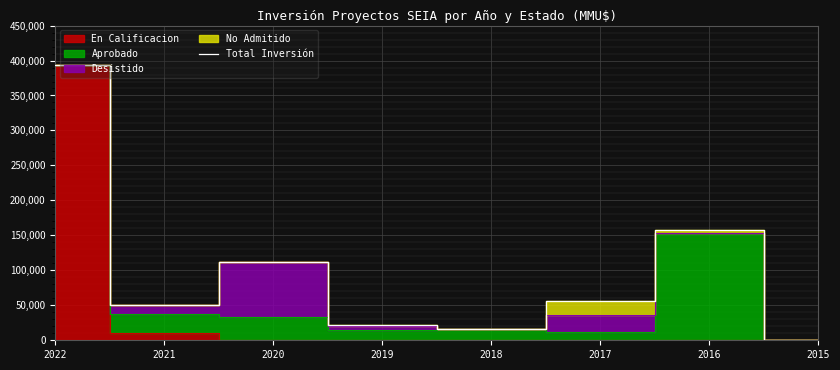

At which category does the data reach its first local valley?

2021